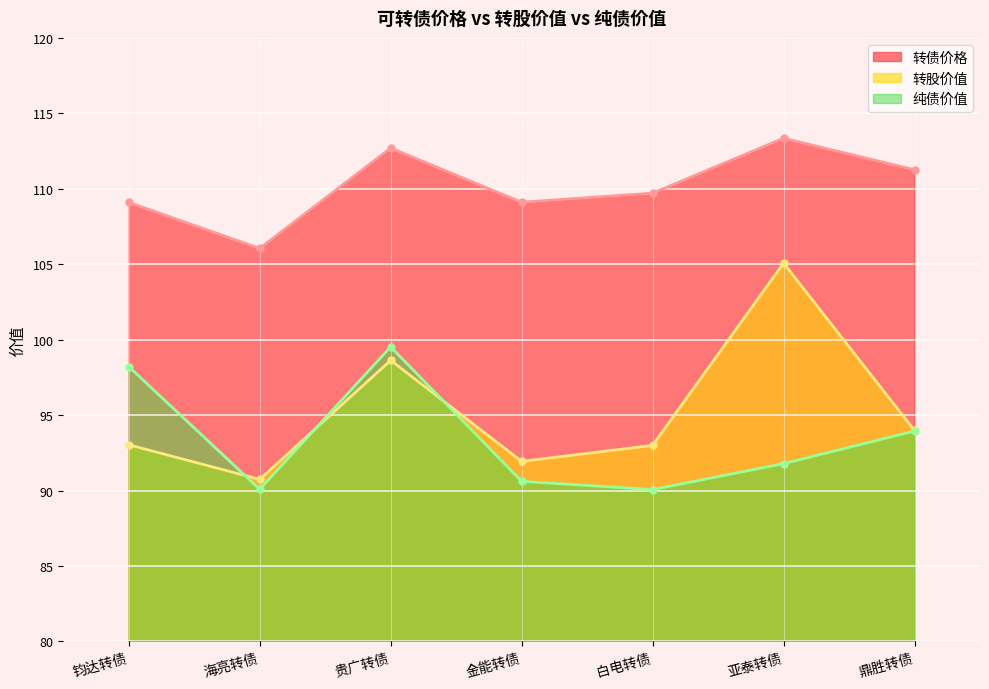

How many values in the 纯债价值 series are below 91?

3